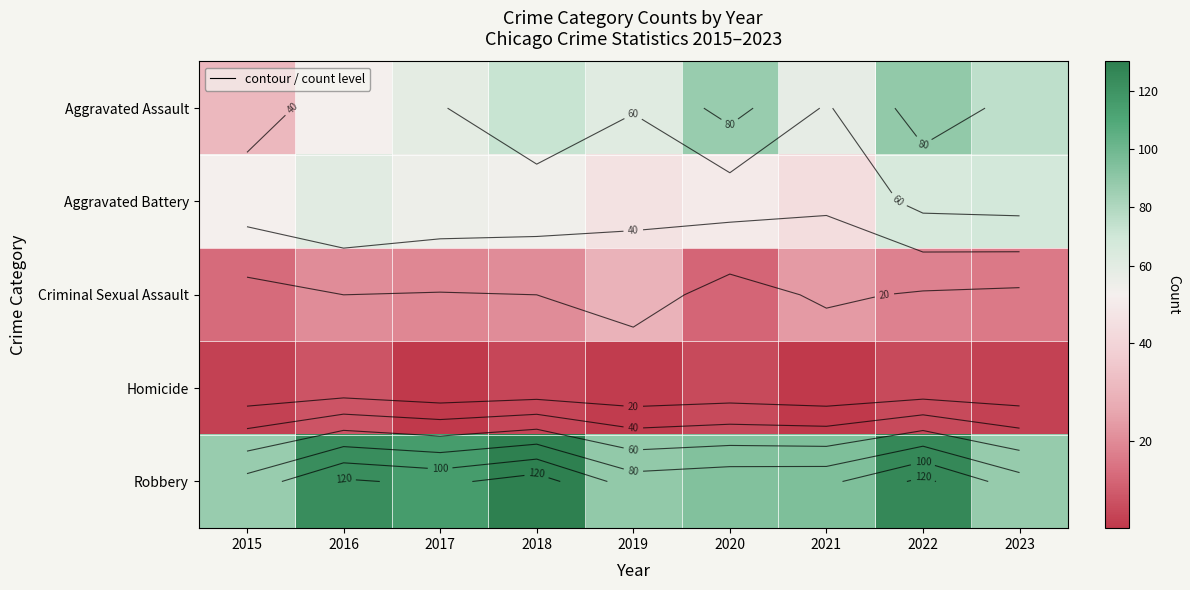

At how many categories does at least one series exceed 108?

4